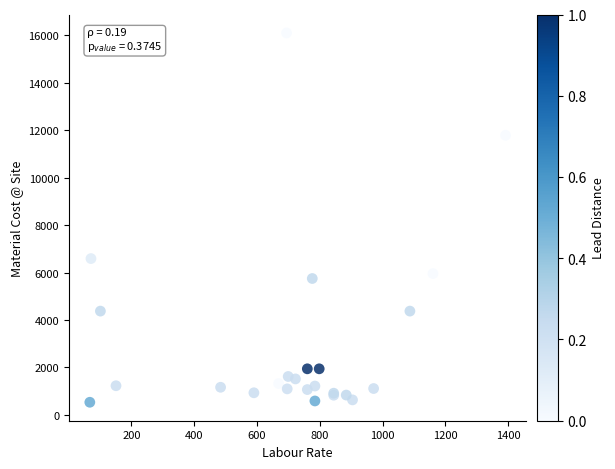

What Y value in the scatter plot is closest to 8319?

6591.4